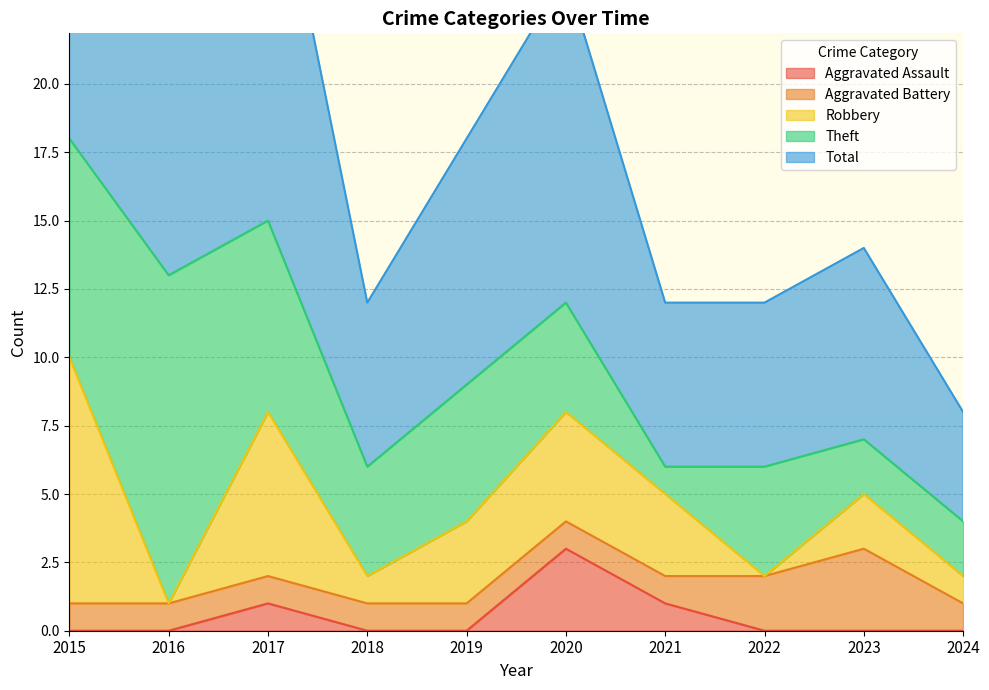

Which series has the widest spread of values?

Total